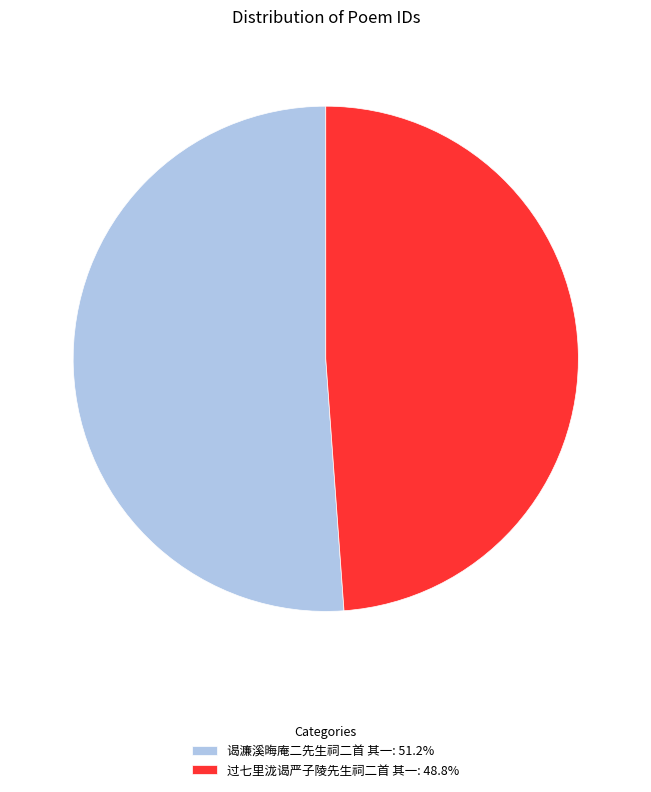

Is the sum of 过七里泷谒严子陵先生祠二首 其一 and 谒濂溪晦庵二先生祠二首 其一 greater than half?

Yes